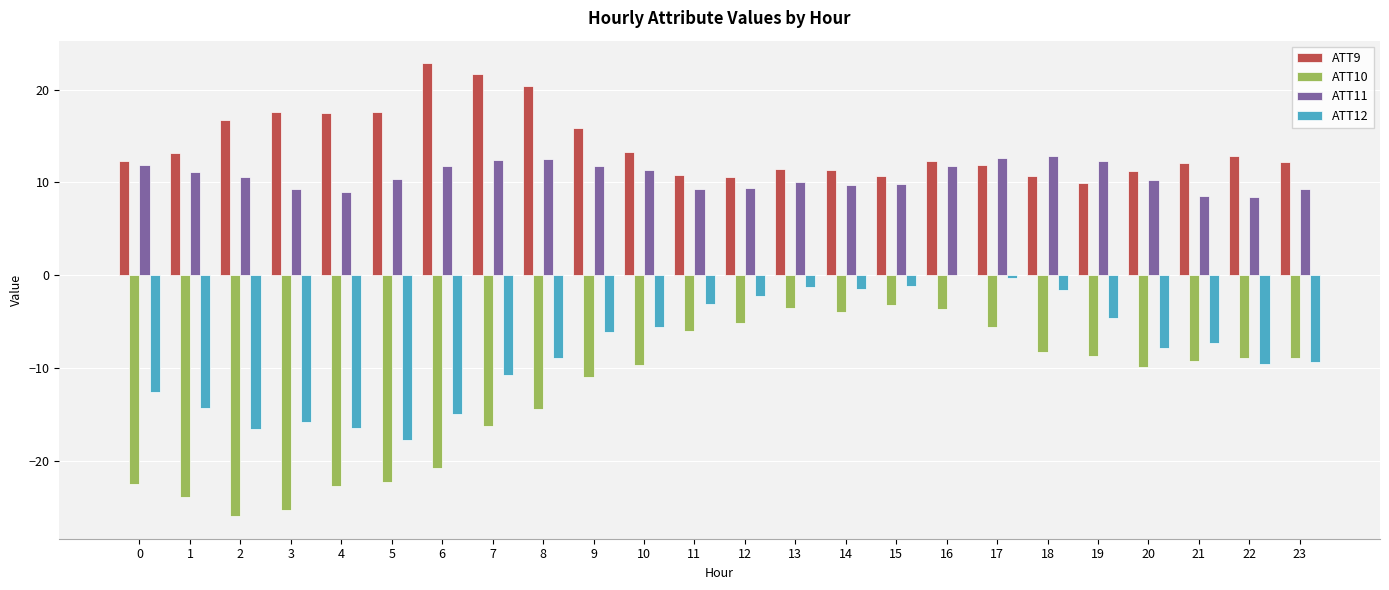

Which series has the largest total across all categories?

ATT9